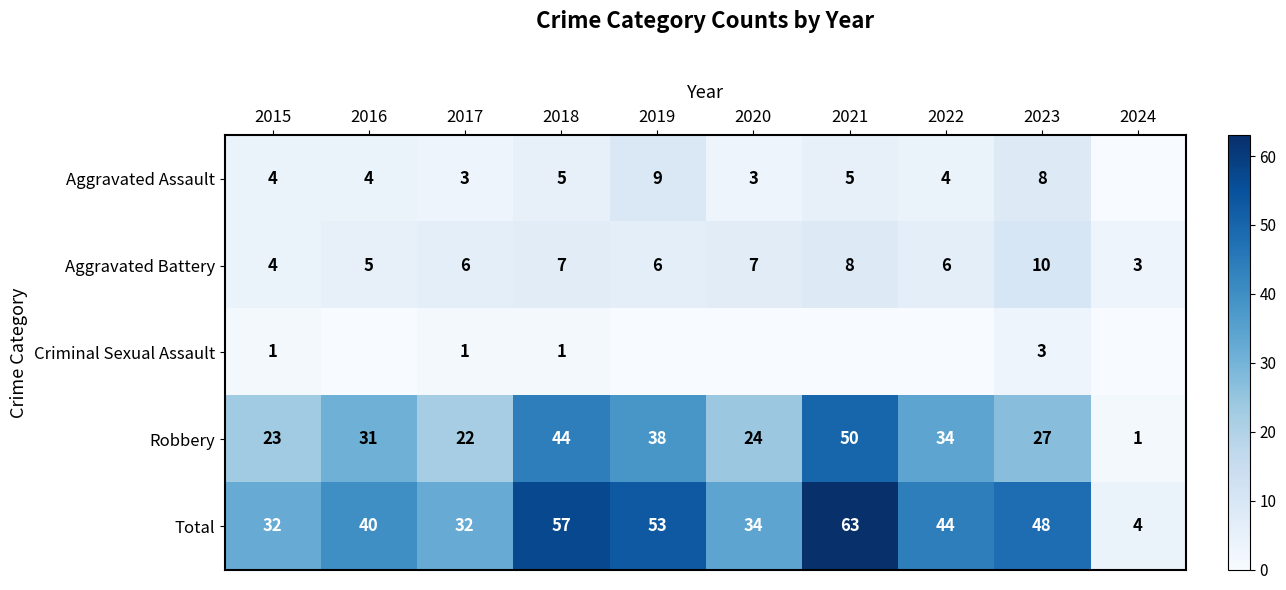

What is the difference between the maximum and second lowest values in the Robbery series?

28